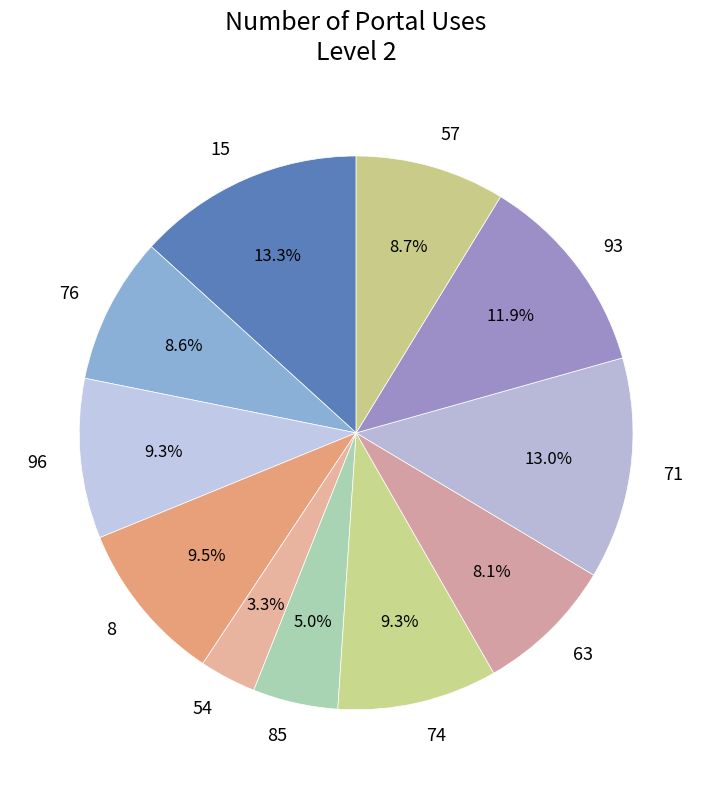

Which category has the smallest portion of the pie?

54